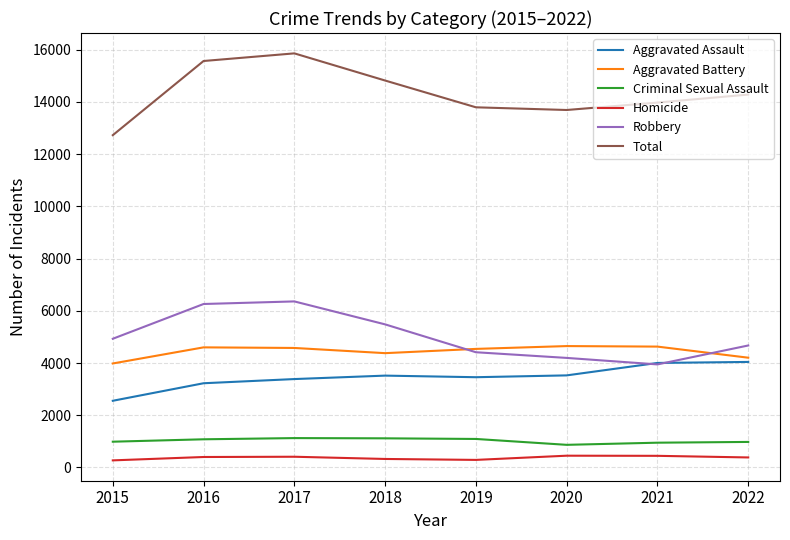

What is the spread (max minus min) of values at 2016?

15162